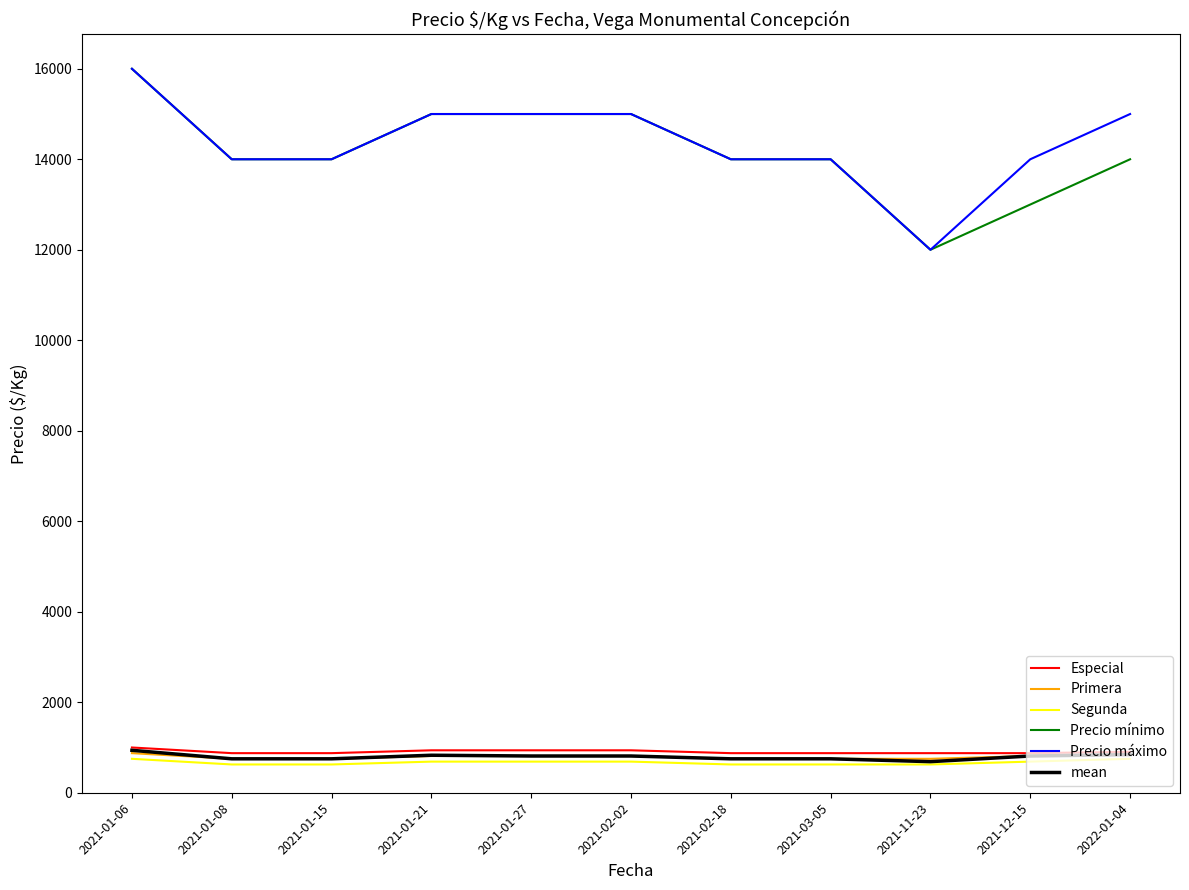

What is the sum of all Especial values?

9968